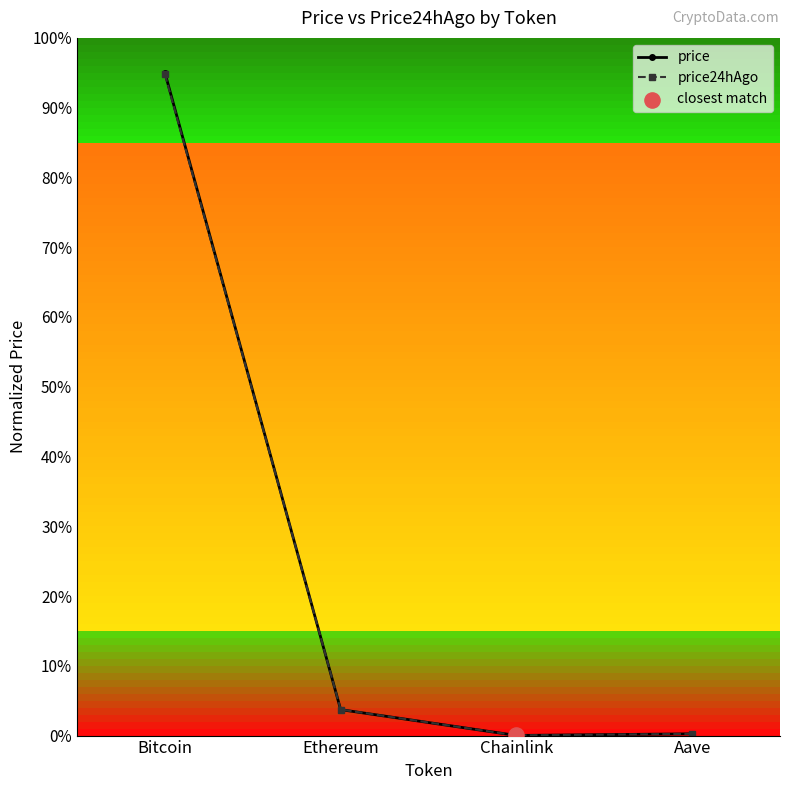

Is the value of price24hAgo at Aave greater than the value of price at Bitcoin?

No